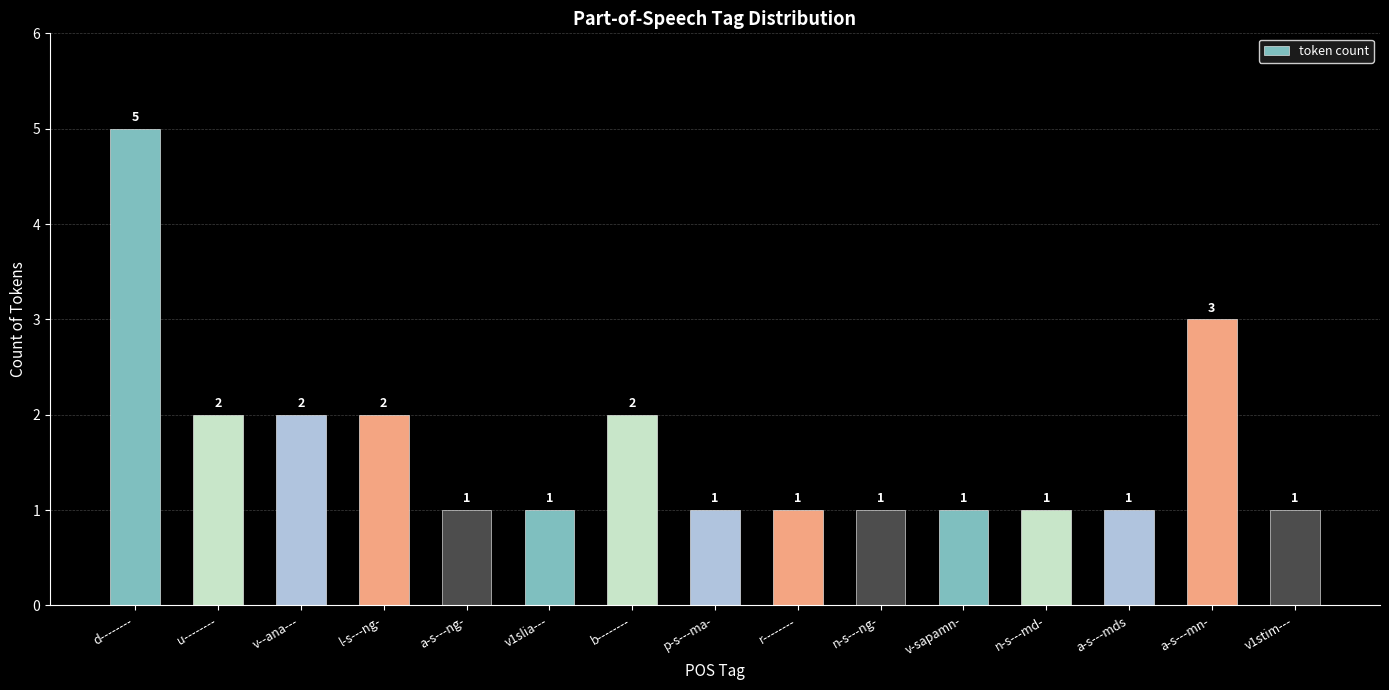

What is the sum of the values at n-s---ng- and v--ana---?

3